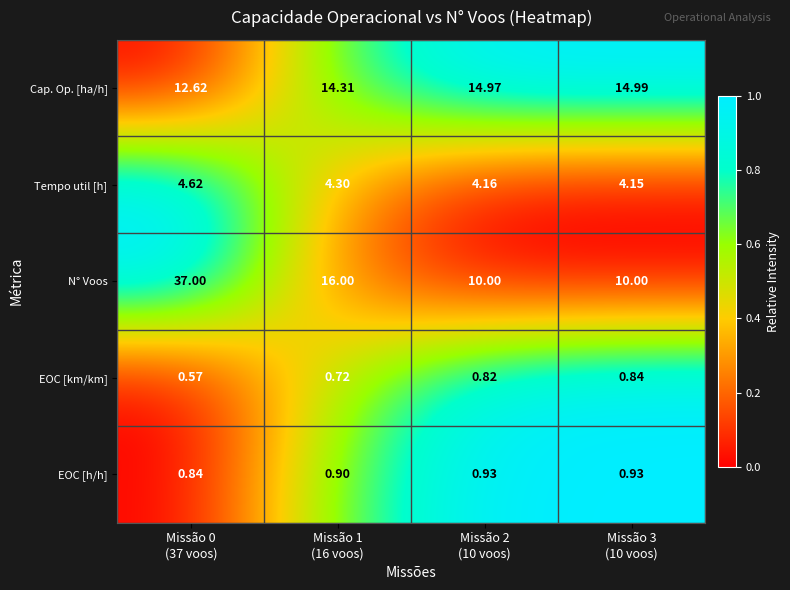

Which series has the largest total across all categories?

N° Voos